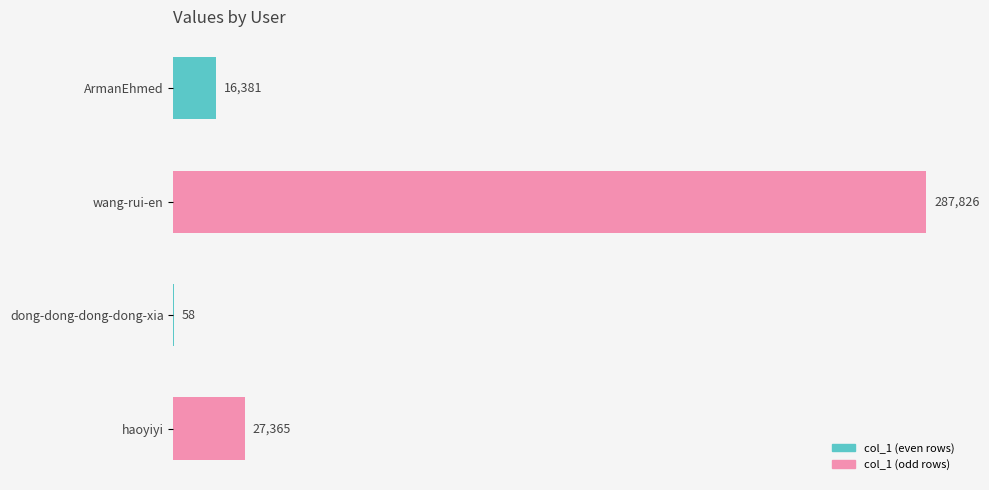

Reading top to bottom, extract all data points from this chart.

ArmanEhmed=16381	wang-rui-en=287826	dong-dong-dong-dong-xia=58	haoyiyi=27365